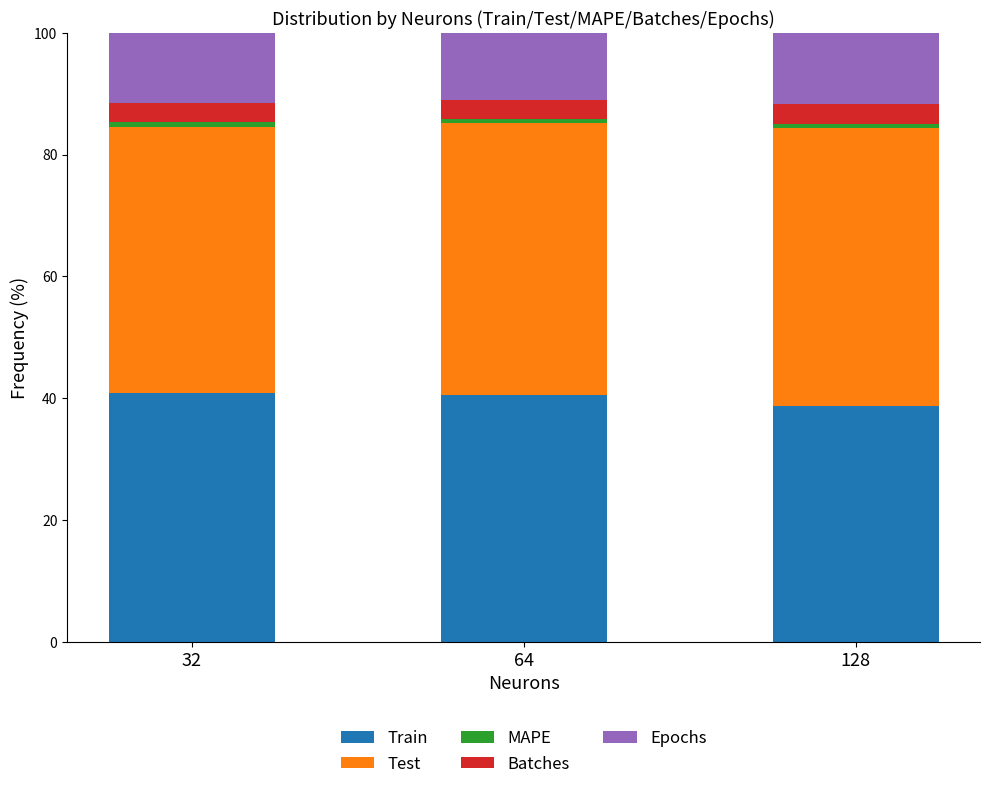

True or false: Train has a value of 16.4 at 128.

False